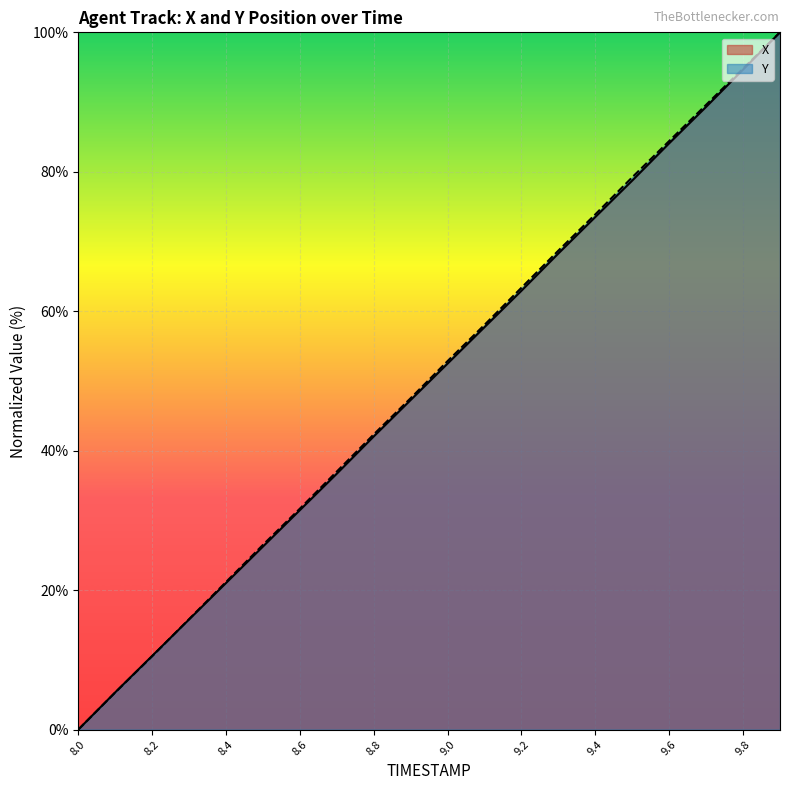

What is the highest value of the X series?

100.0